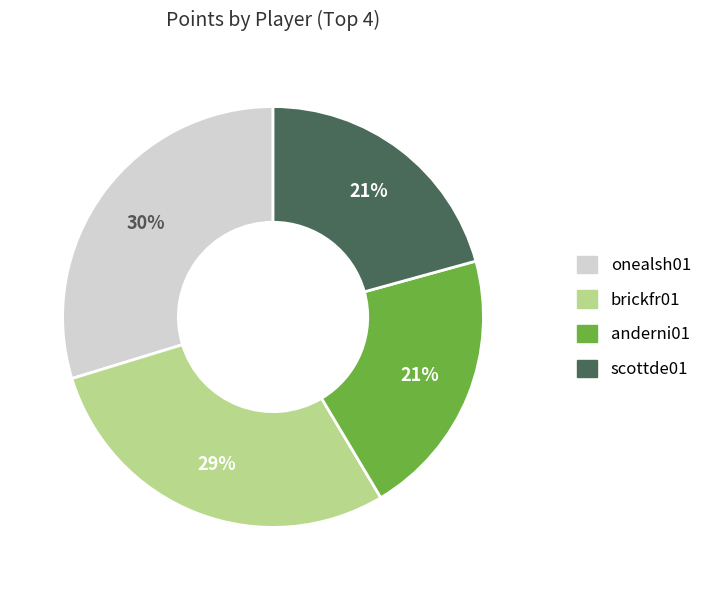

Is there any slice that represents more than half of the pie?

No